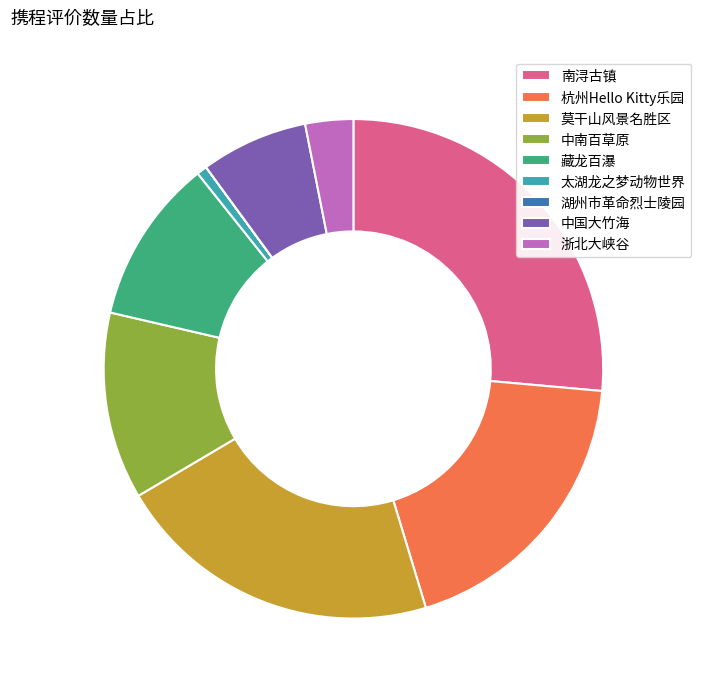

Between 杭州Hello Kitty乐园 and 太湖龙之梦动物世界, which is larger?

杭州Hello Kitty乐园